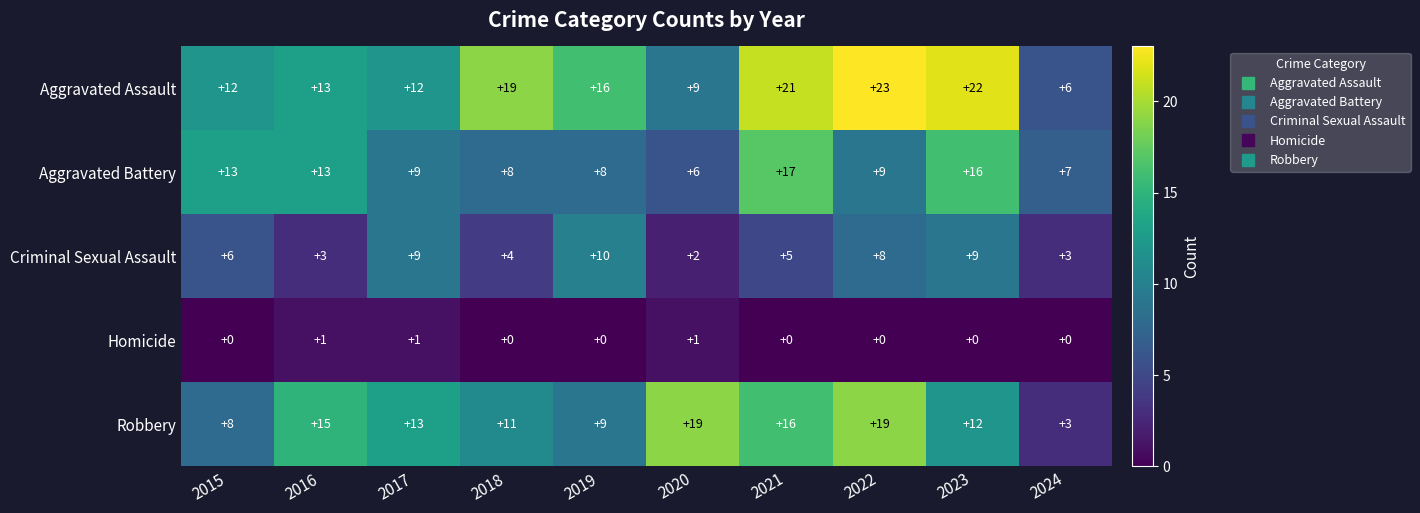

What is the difference between the highest and lowest values at 2019?

16